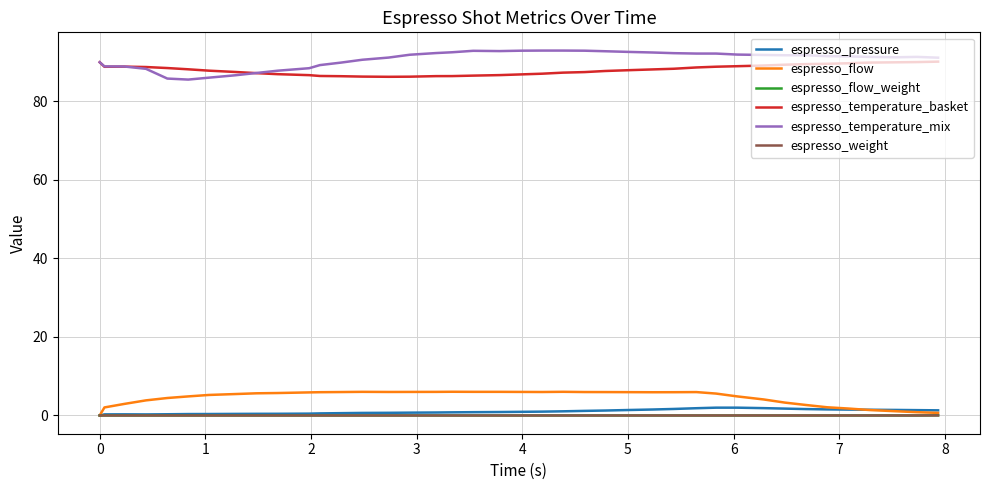

True or false: espresso_temperature_mix and espresso_pressure cross at least once.

False